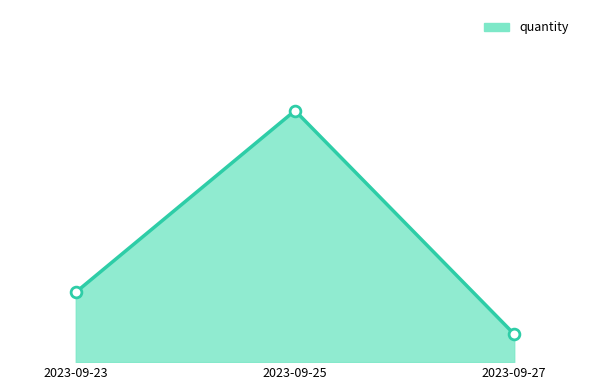

What is the change in value from 2023-09-25 to 2023-09-27?

-16